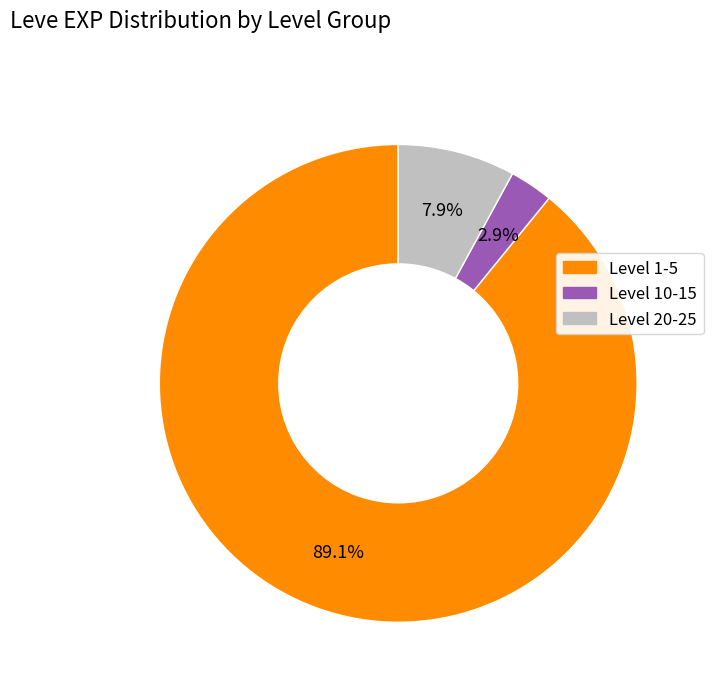

How many slices are in this pie chart?

3